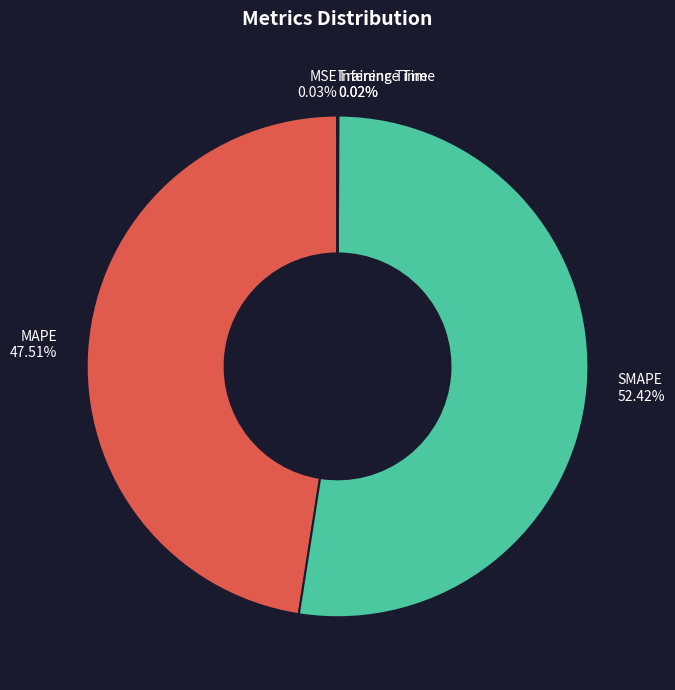

Does SMAPE account for over 50% of the chart?

Yes